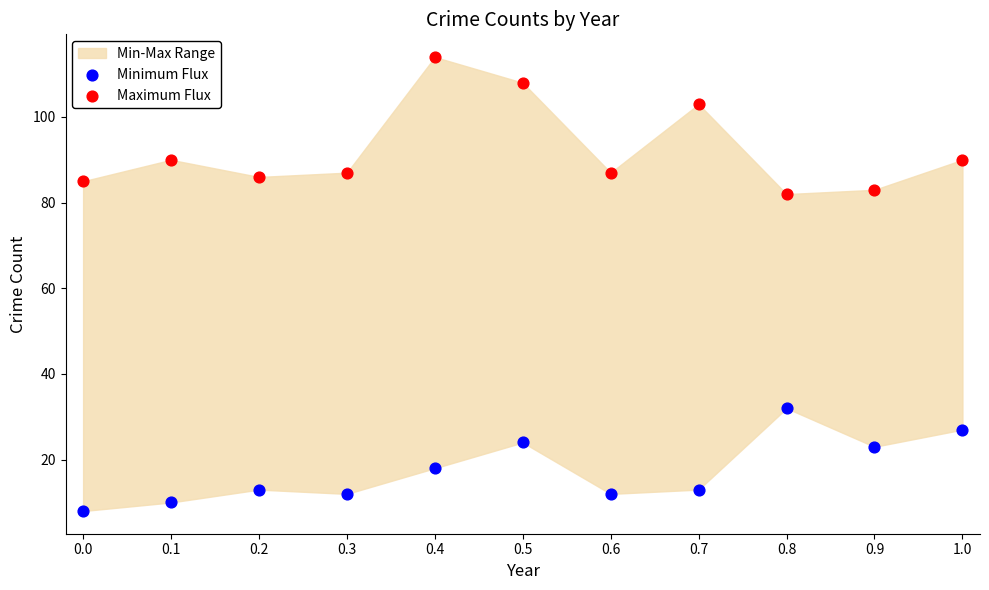

Which series has the widest spread of Y values?

Maximum Flux